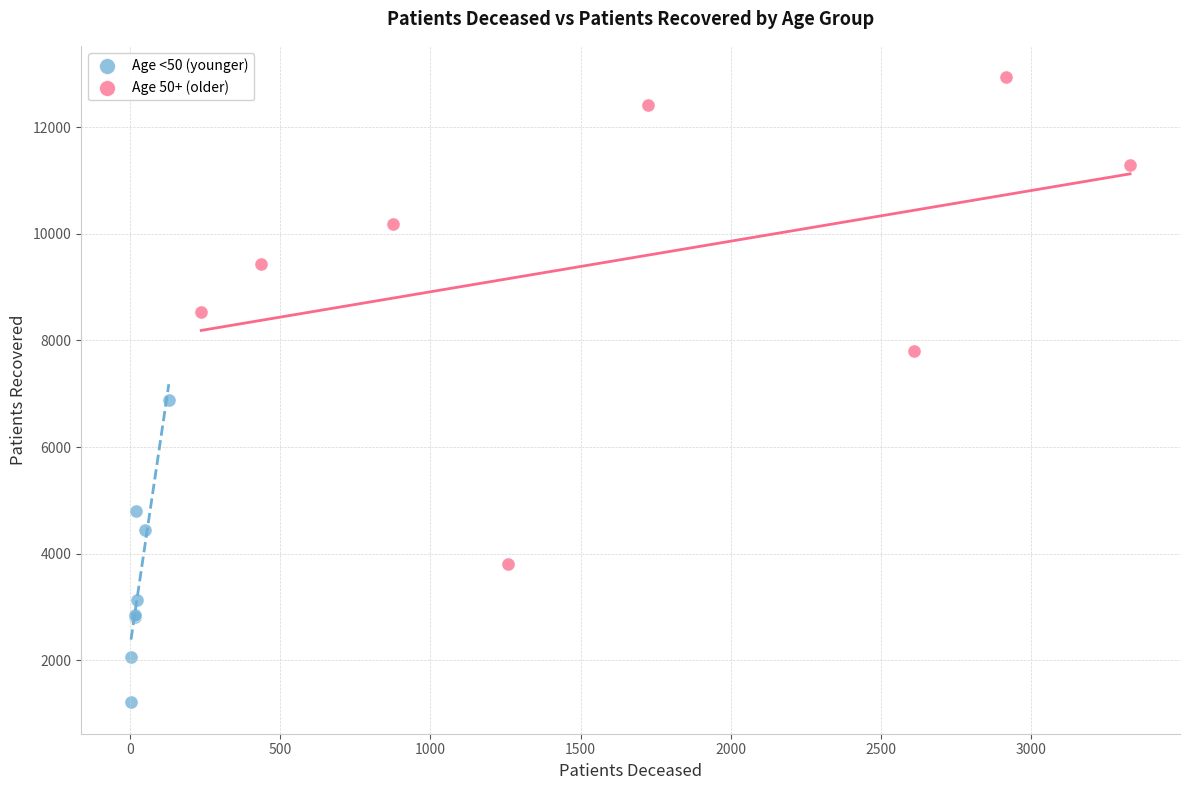

Which series contains the lowest Y value?

Age <50 (younger)